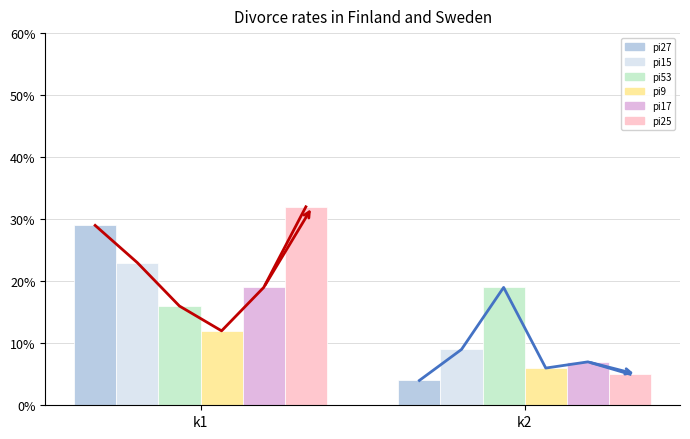

How many data points does each series have?

2